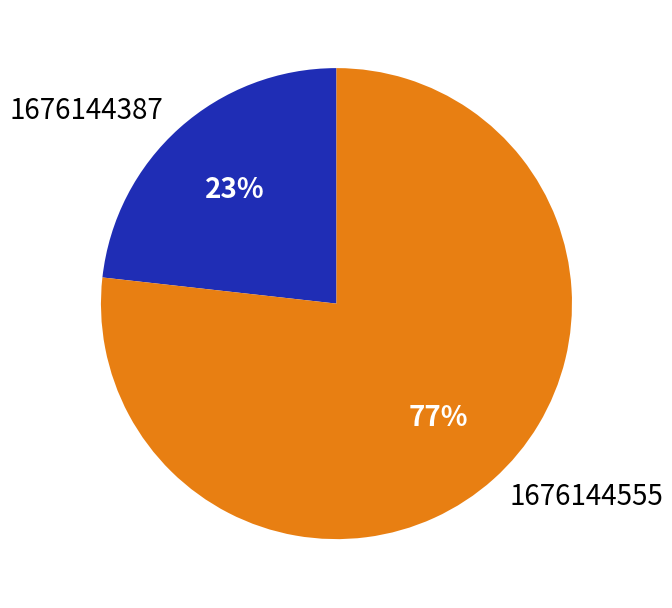

To the nearest percent, what is the combined percentage of 1676144387 and 1676144555?

100%